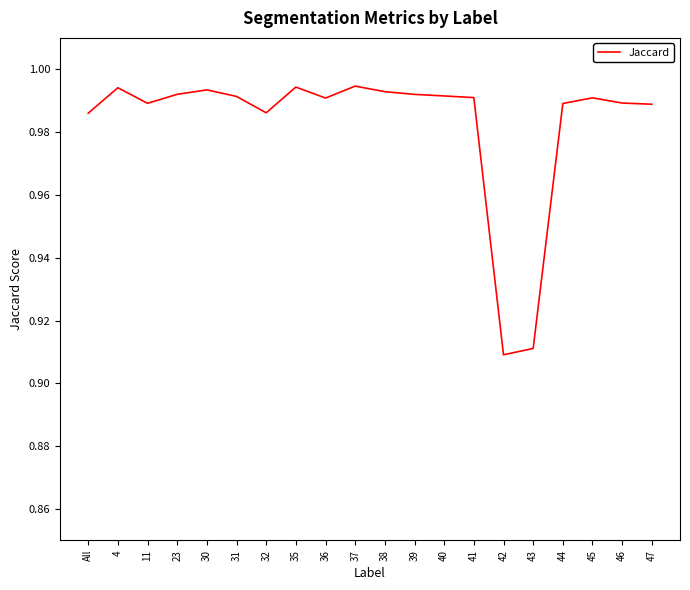

At which category does the data reach its first local valley?

11